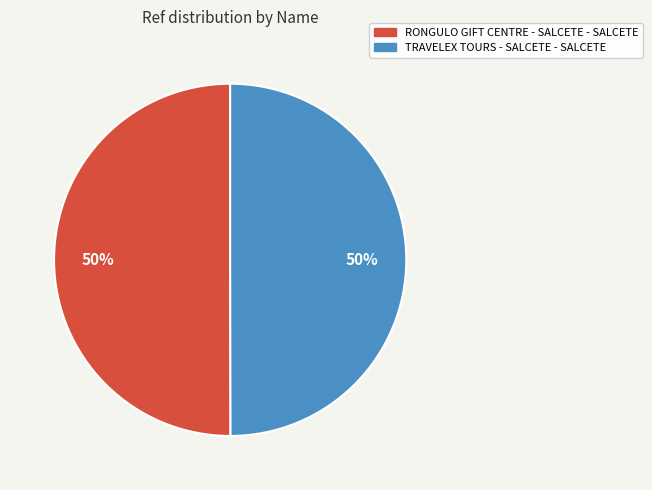

Approximately how many times larger is the value at TRAVELEX TOURS - SALCETE - SALCETE compared to RONGULO GIFT CENTRE - SALCETE - SALCETE?

1.0